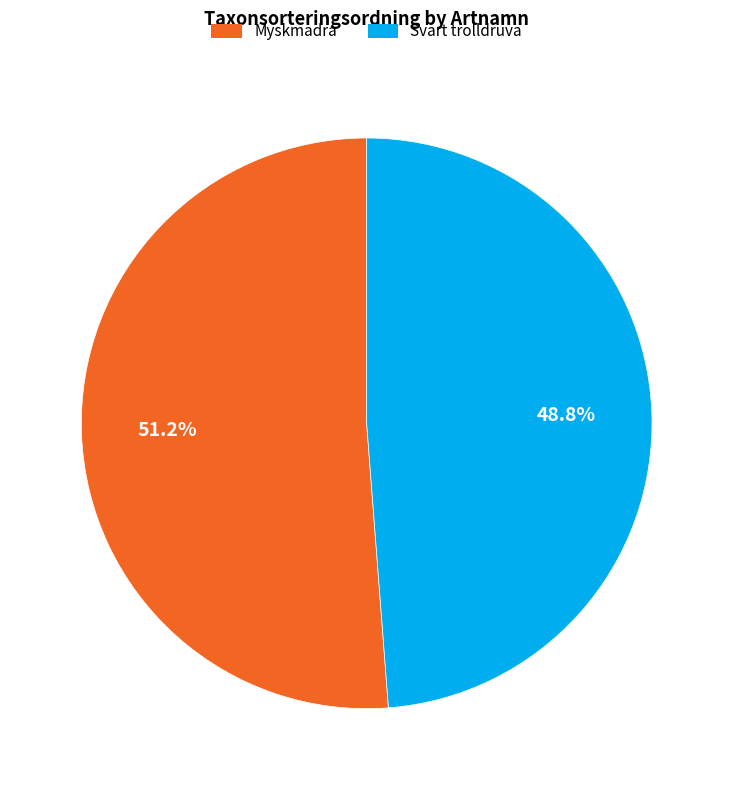

To the nearest percent, what portion does Myskmadra represent?

51%